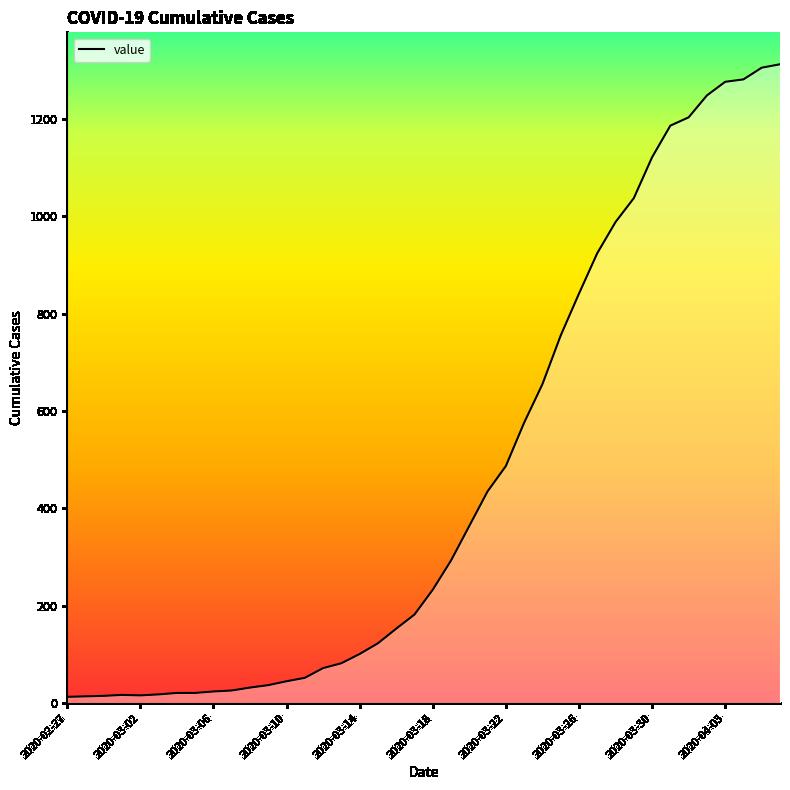

What is the difference between the maximum and minimum values?

1299